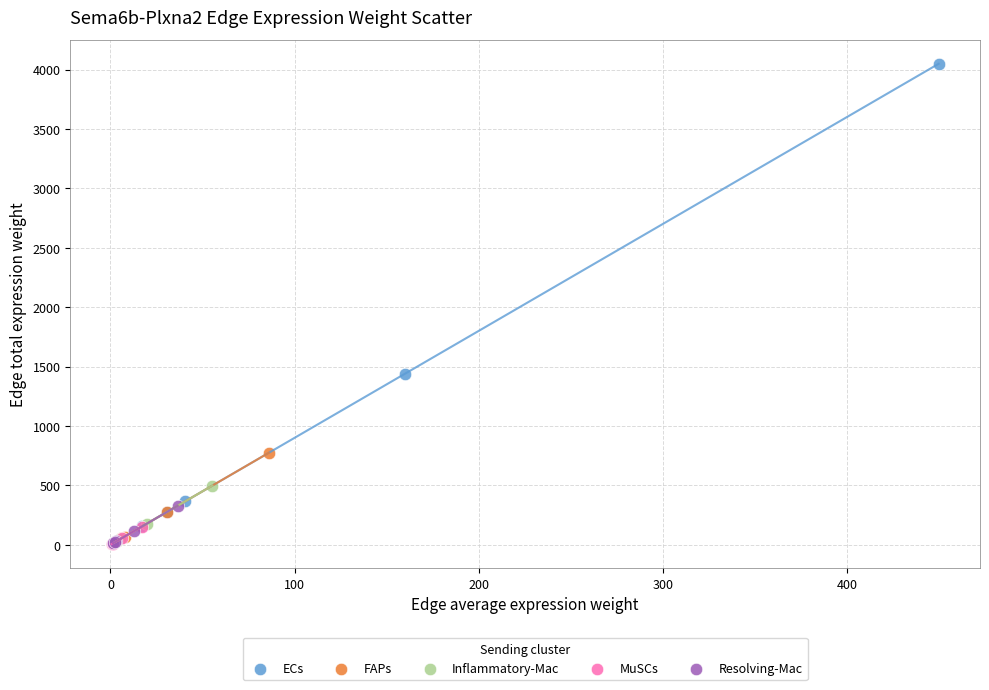

Which series has the widest spread of Y values?

ECs